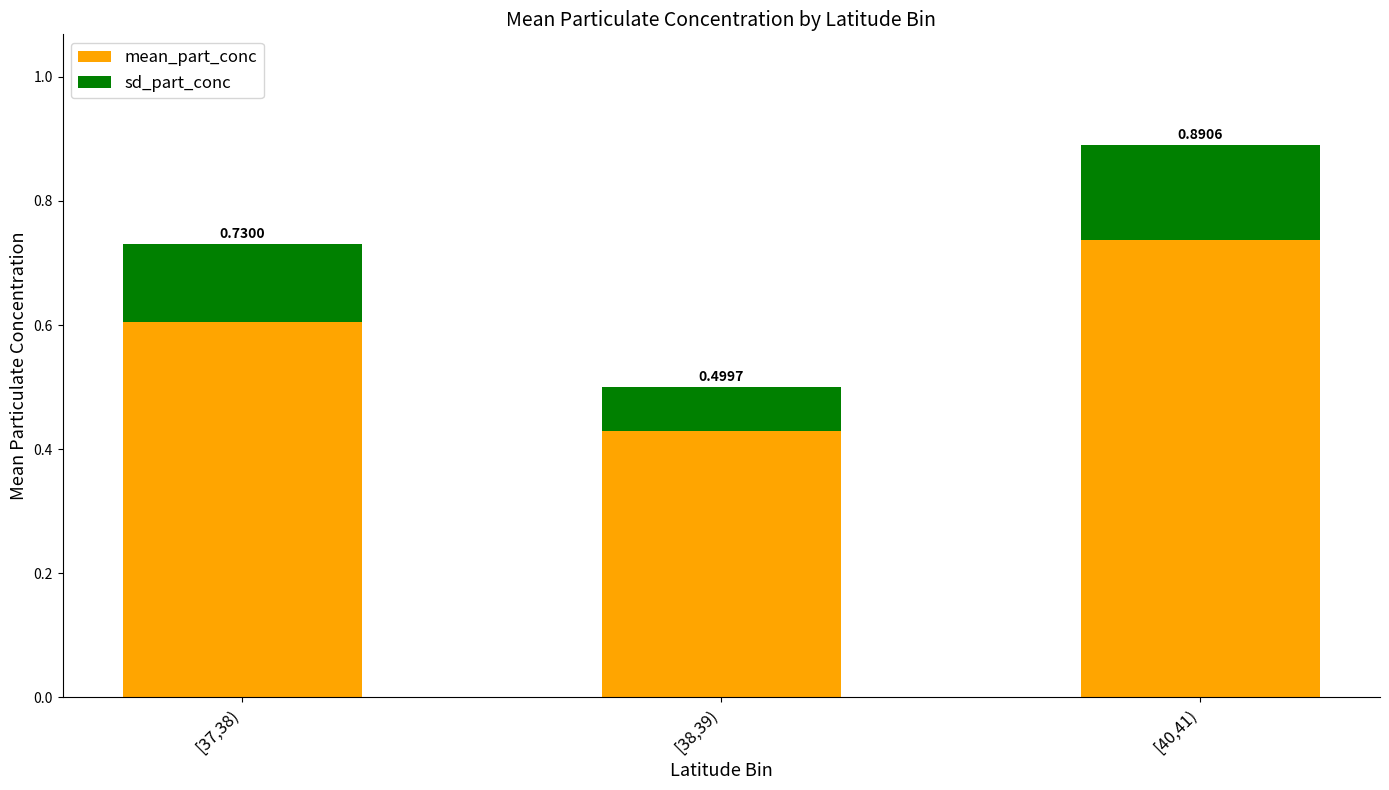

What are all the series names shown in the legend?

mean_part_conc, sd_part_conc